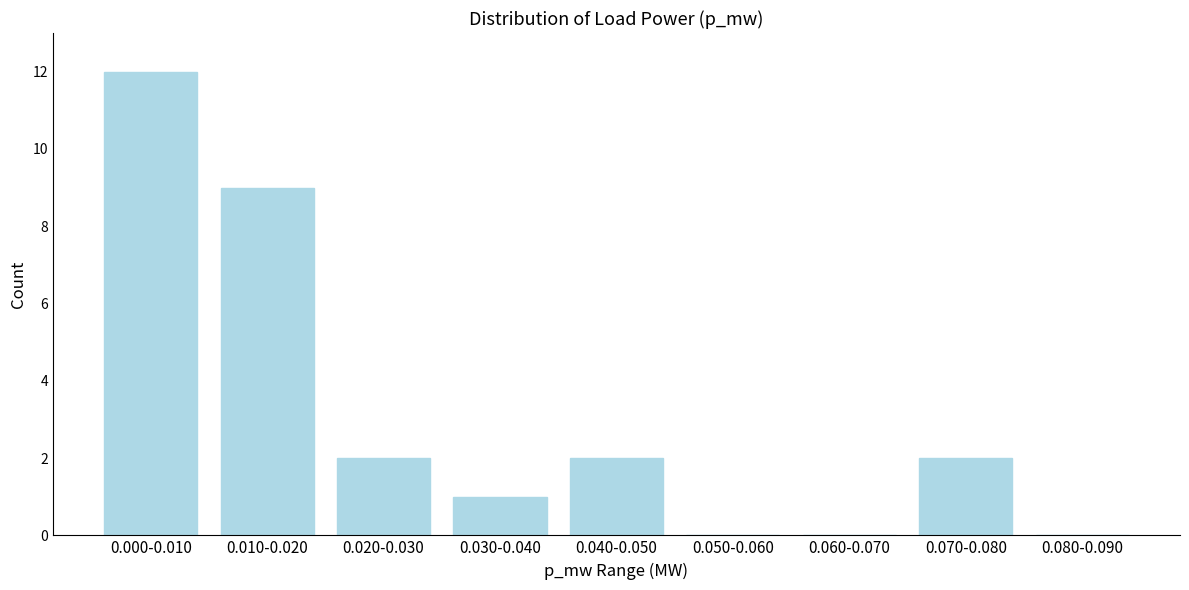

Reading left to right, transcribe all the data shown in this chart.

0.000-0.010=12	0.010-0.020=9	0.020-0.030=2	0.030-0.040=1	0.040-0.050=2	0.050-0.060=0	0.060-0.070=0	0.070-0.080=2	0.080-0.090=0